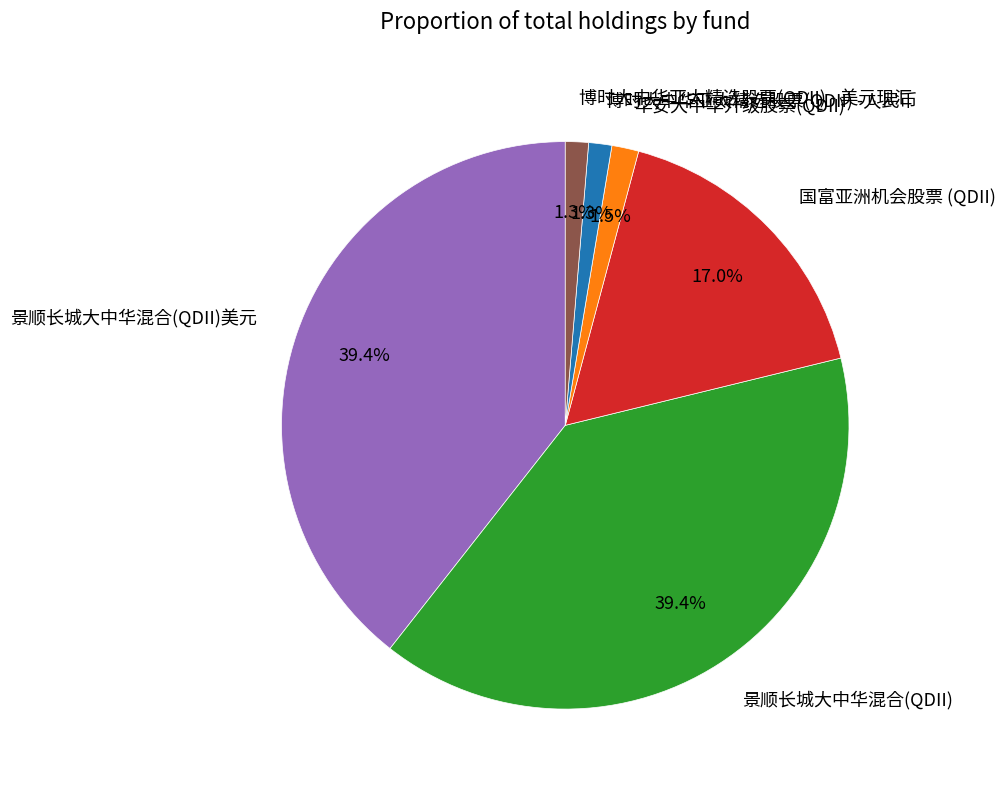

Is it true that 国富亚洲机会股票 (QDII) is 17% of the pie?

True